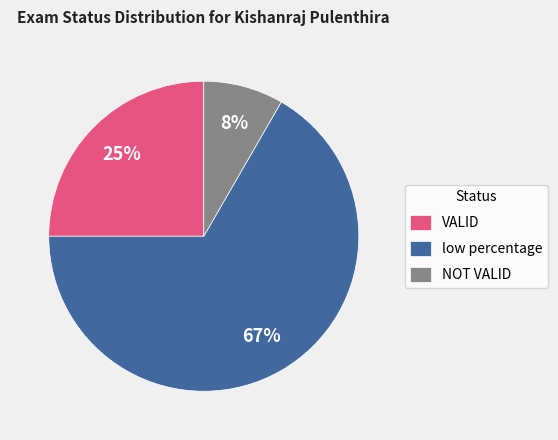

What is the smallest slice in the pie chart?

NOT VALID